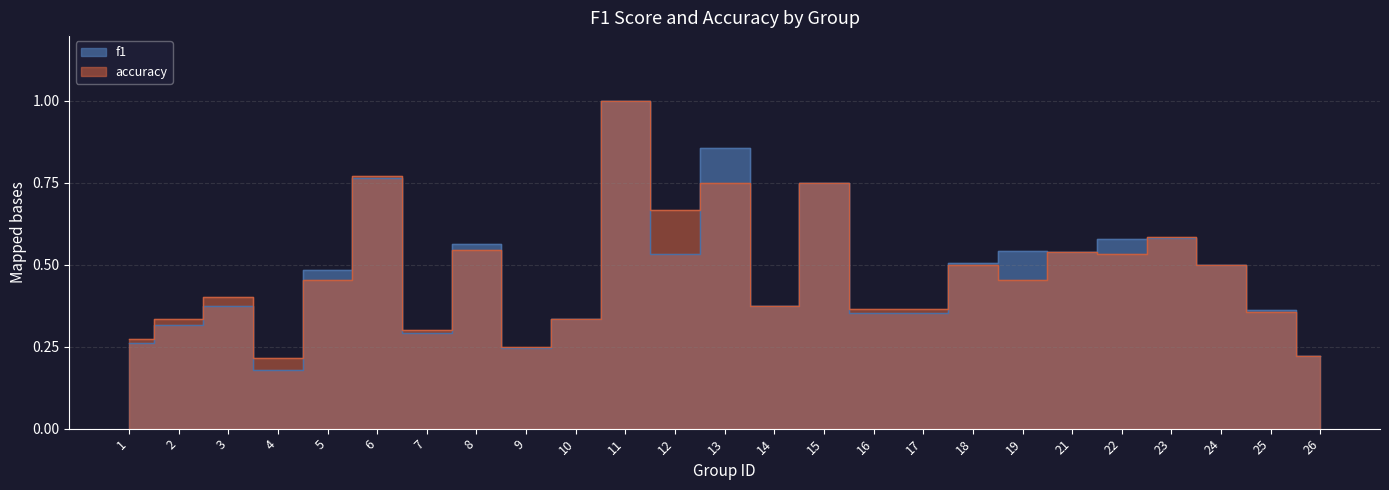

In accuracy, how many points are lower than both neighbors (excluding endpoints)?

7